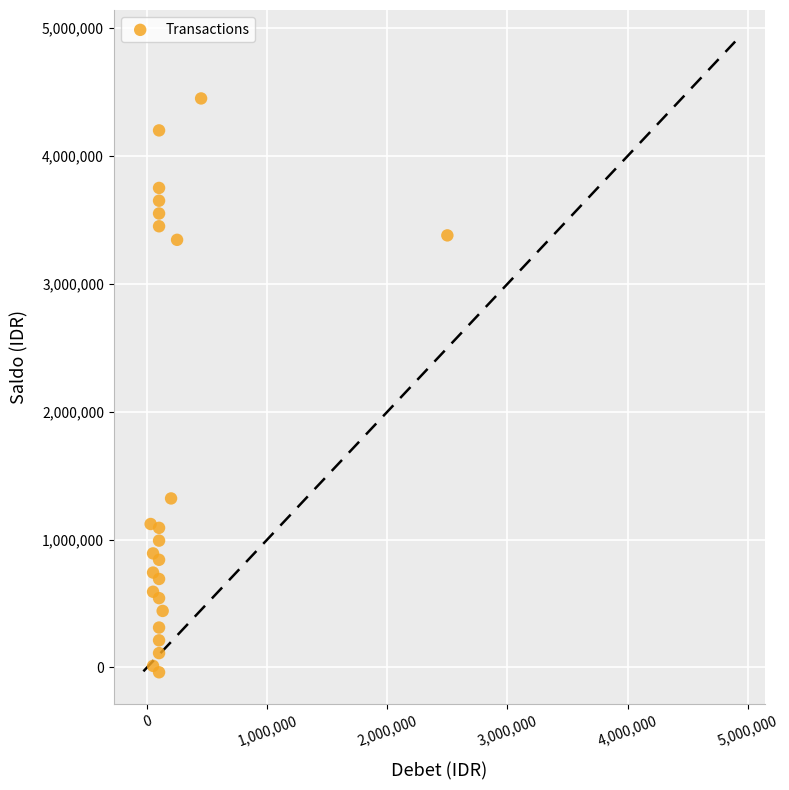

What Y value in the scatter plot is closest to 2206580?

1322105